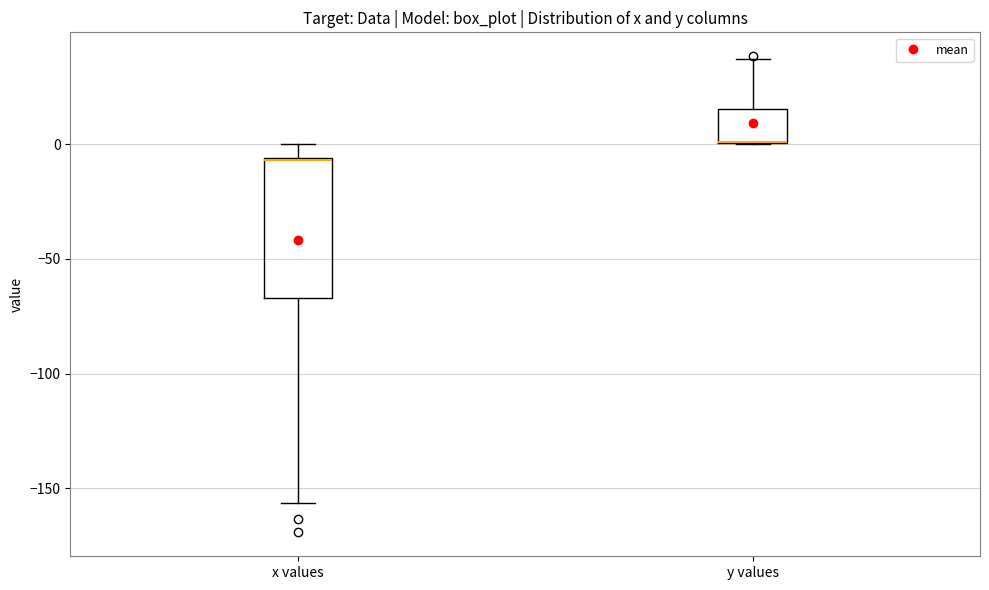

Reading left to right, read every box against the y-axis: the position of its median line, the range the box covers, and the ends of its whiskers. The values are not printed on the chart, so give them approximately, as read against the axis.

x values: median -5 (drawn on the box's upper edge), box -65 to -5, whiskers -155 to 0
y values: median 0 (drawn on the box's lower edge), box 0 to 15, whiskers 0 to 35